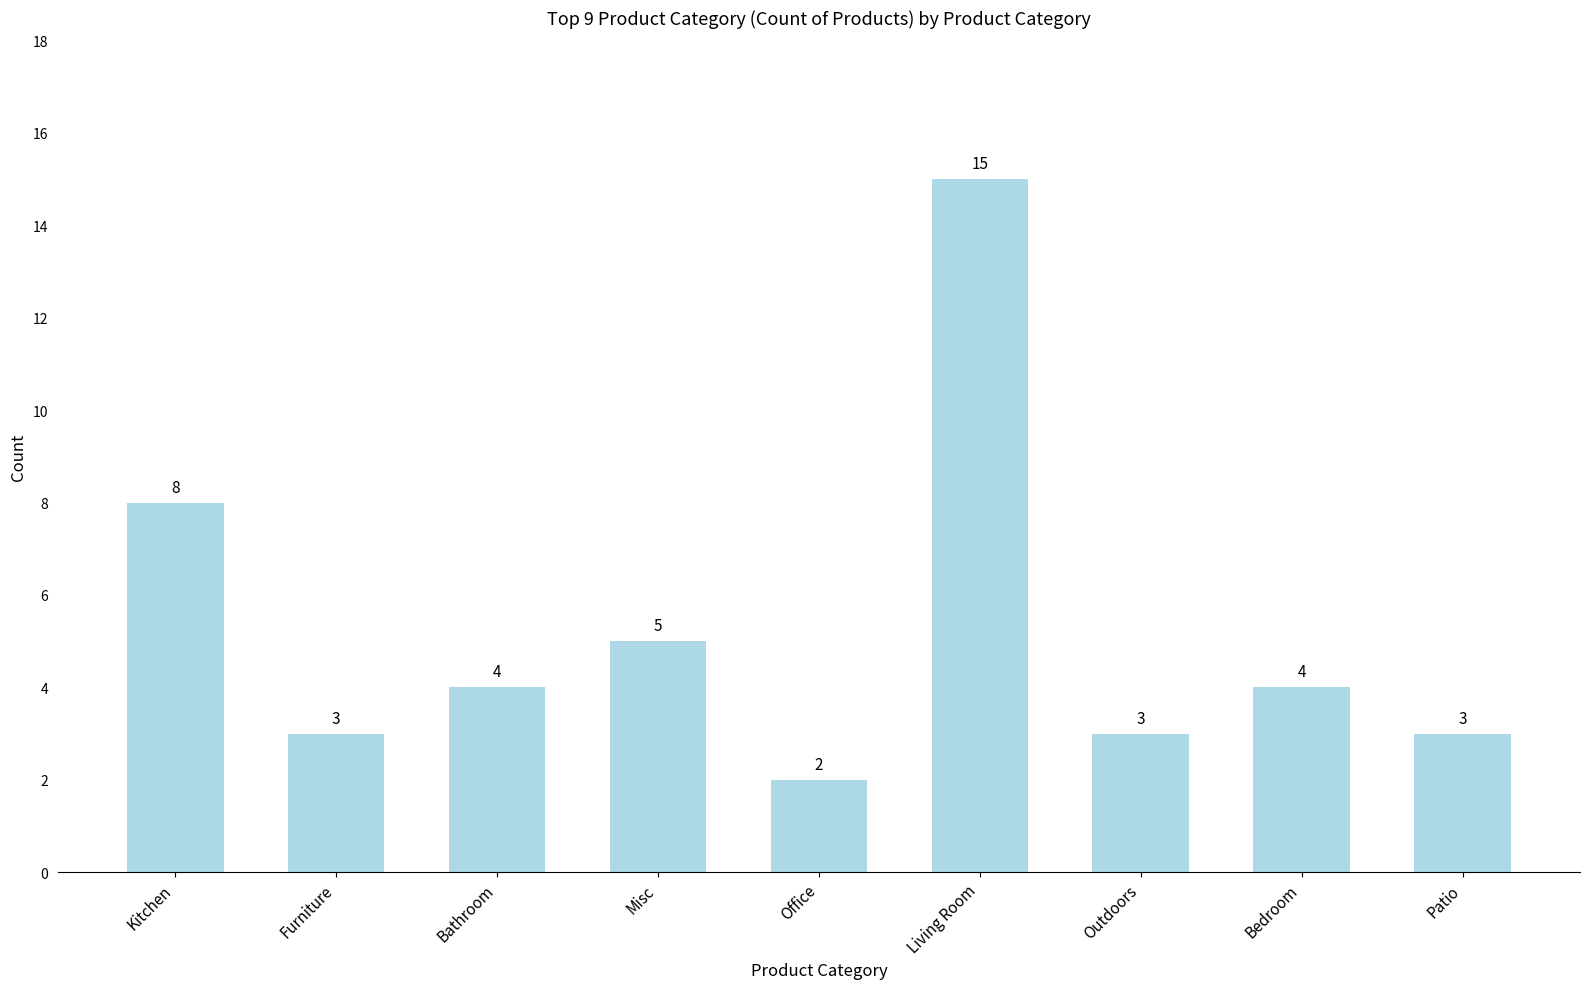

Which has a higher value, Office or Outdoors?

Outdoors